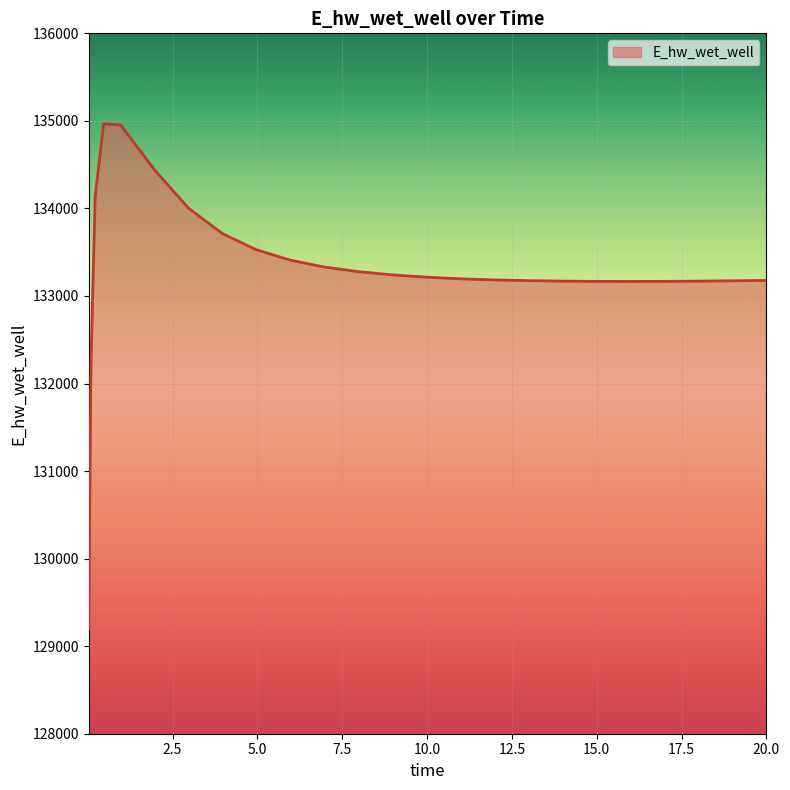

What is the minimum value shown in the chart?

129196.2